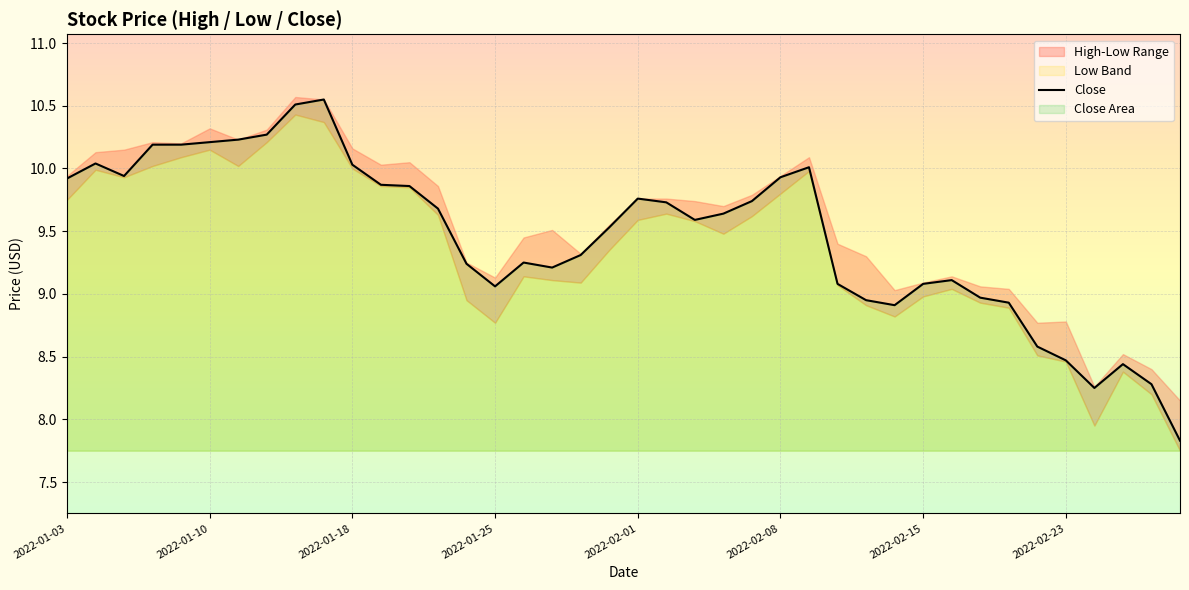

The value of Close at 2022-02-08 is 17.1. True or false?

False